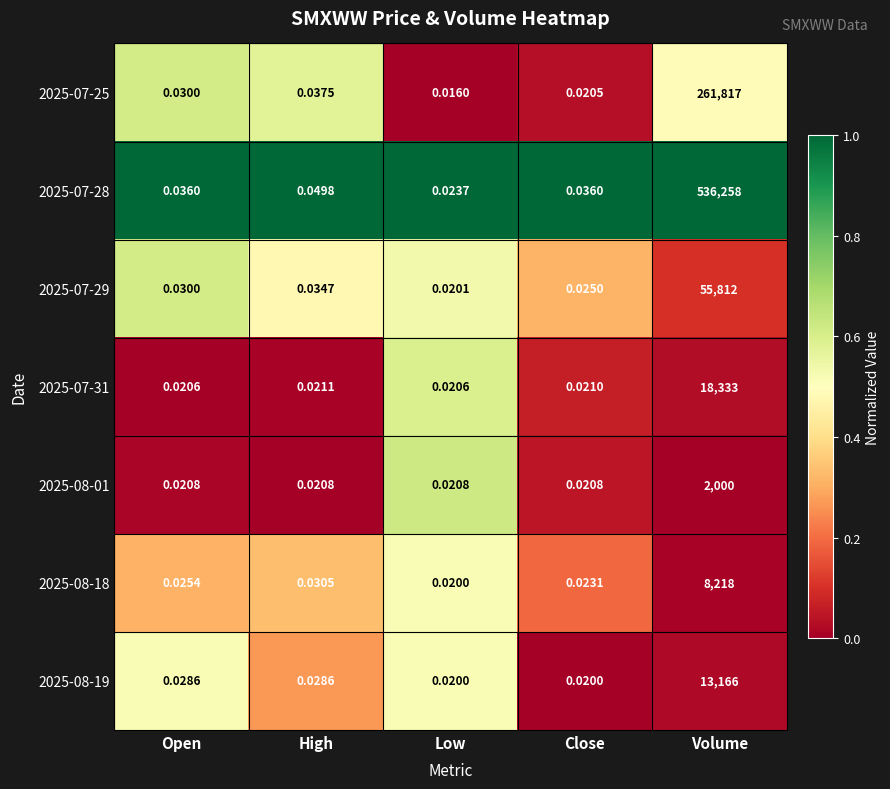

Which category has the highest value in the 2025-08-18 series?

Volume